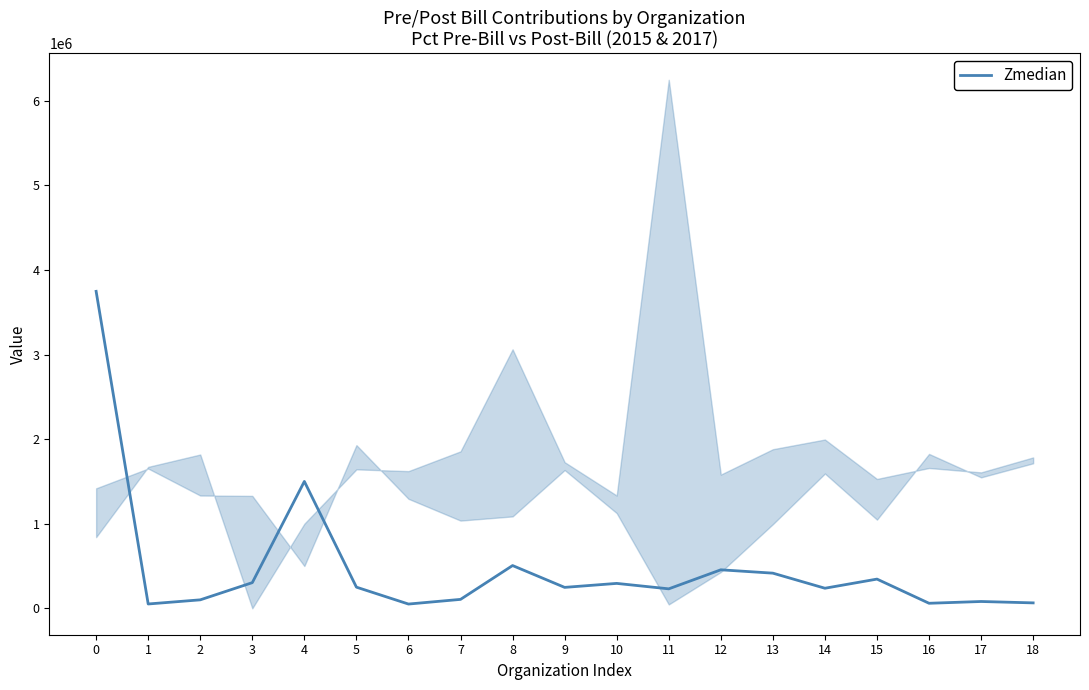

What is the sum of all values?

9041443